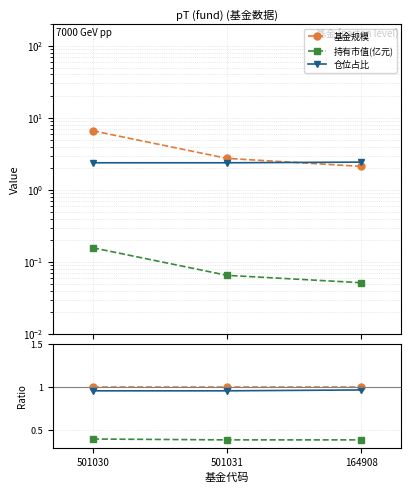

Rank the categories by 基金规模 value from lowest to highest.

164908, 501031, 501030